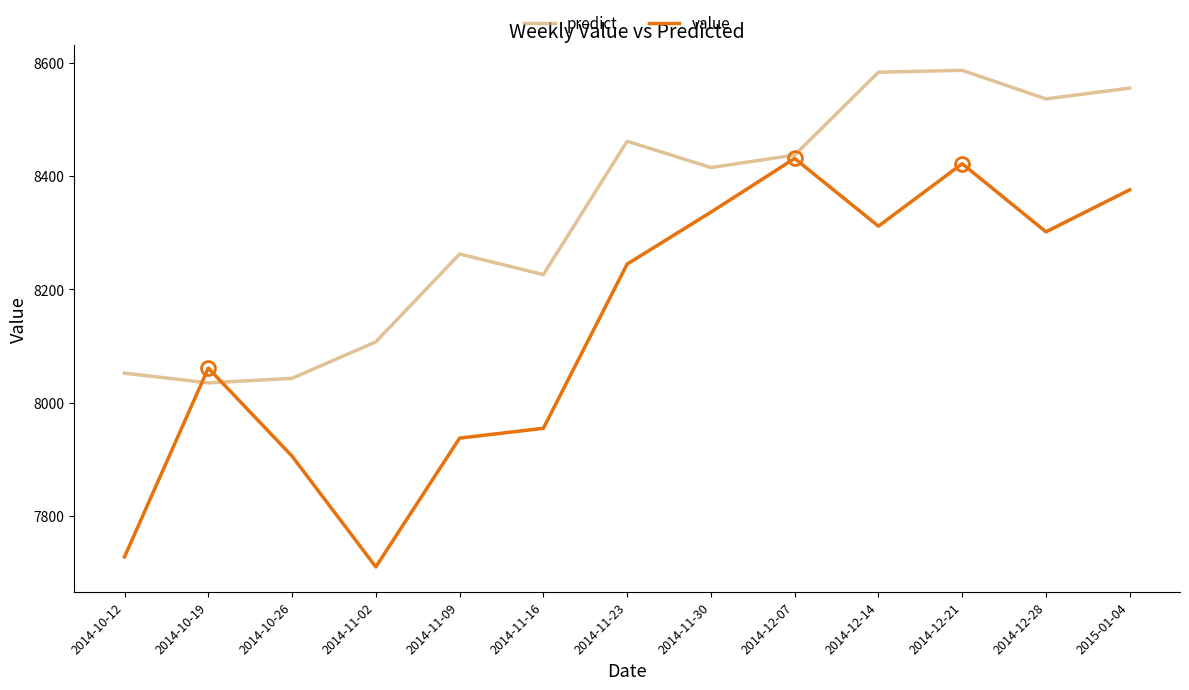

What is the minimum value shown in the chart?

7710.1